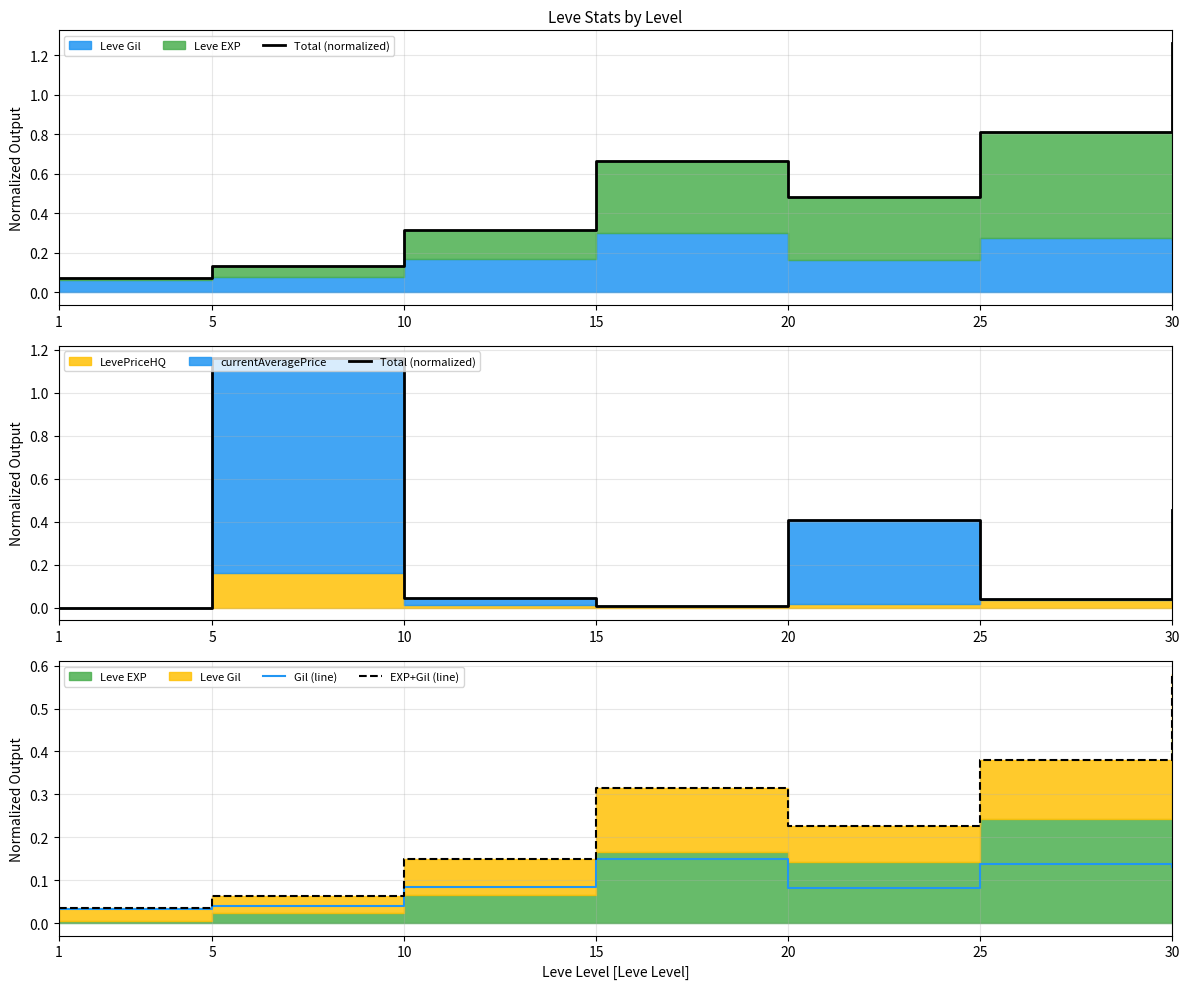

True or false: Gil (line) has a value of 0.1 at 25.

False